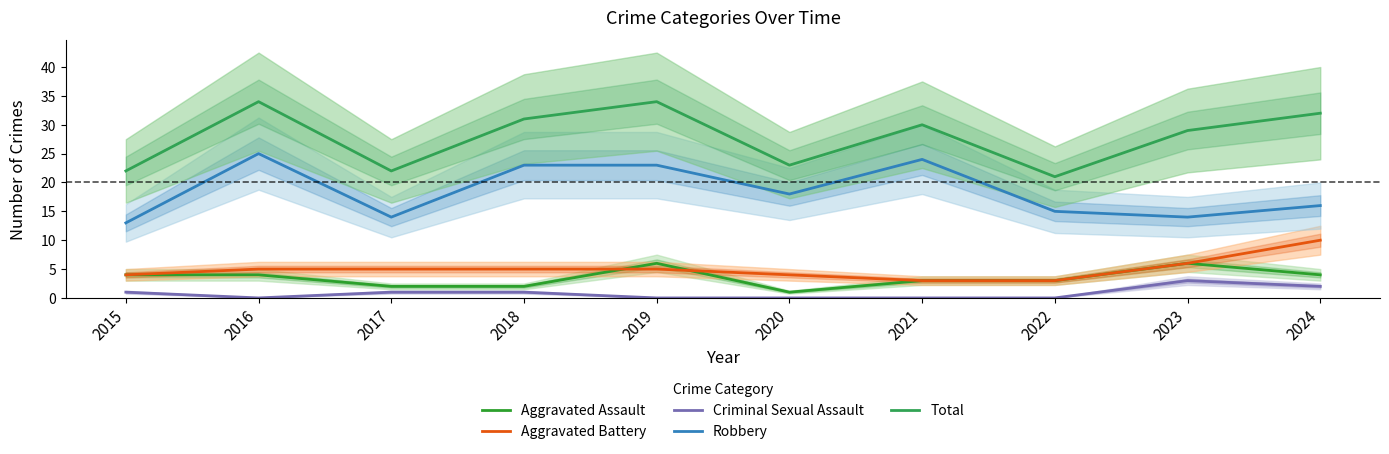

Is it true that Aggravated Assault equals 1 at 2020?

True